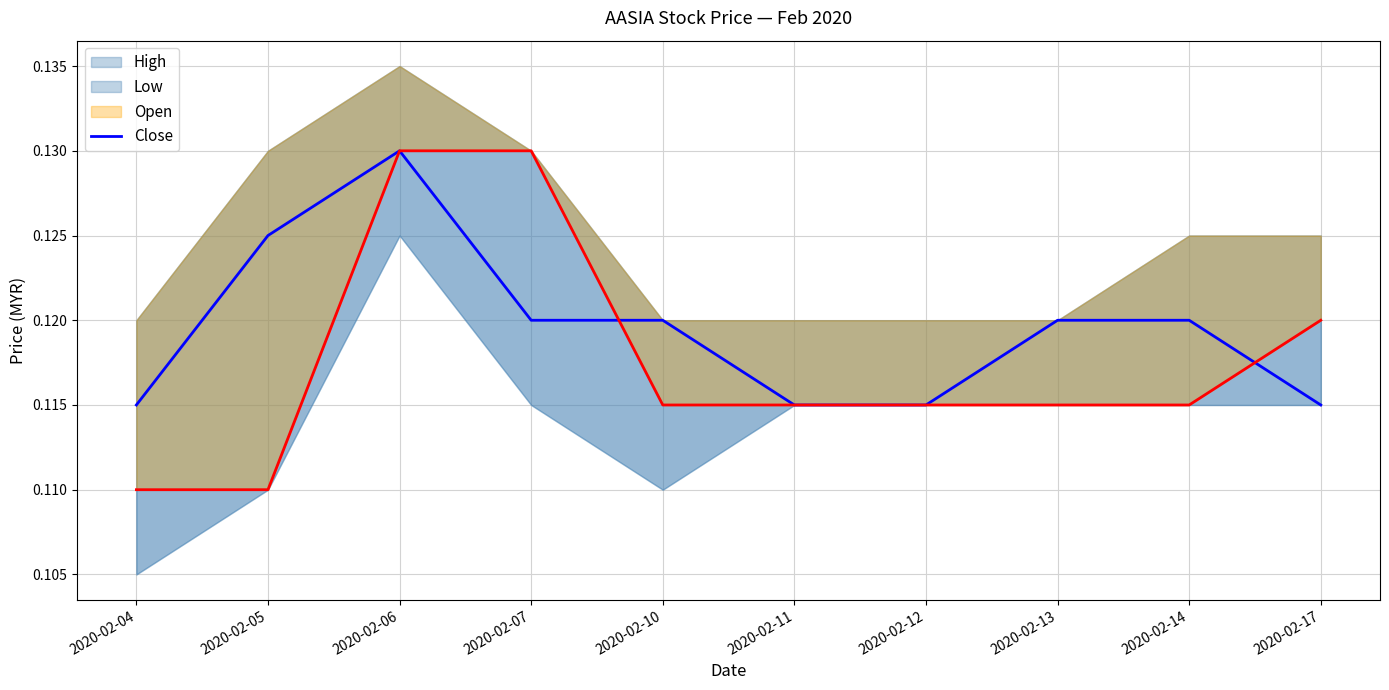

Count the number of categories in the chart.

10